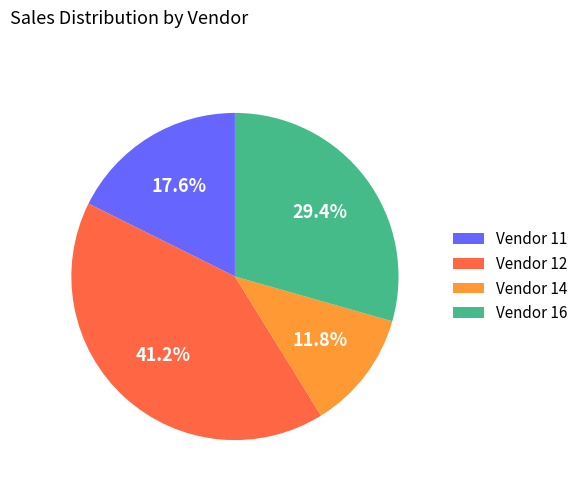

Rank the categories by value from lowest to highest.

Vendor 14, Vendor 11, Vendor 16, Vendor 12